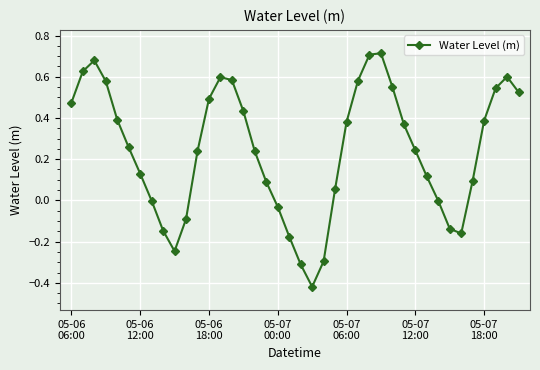

What is the difference between the maximum and second lowest values?

1.0